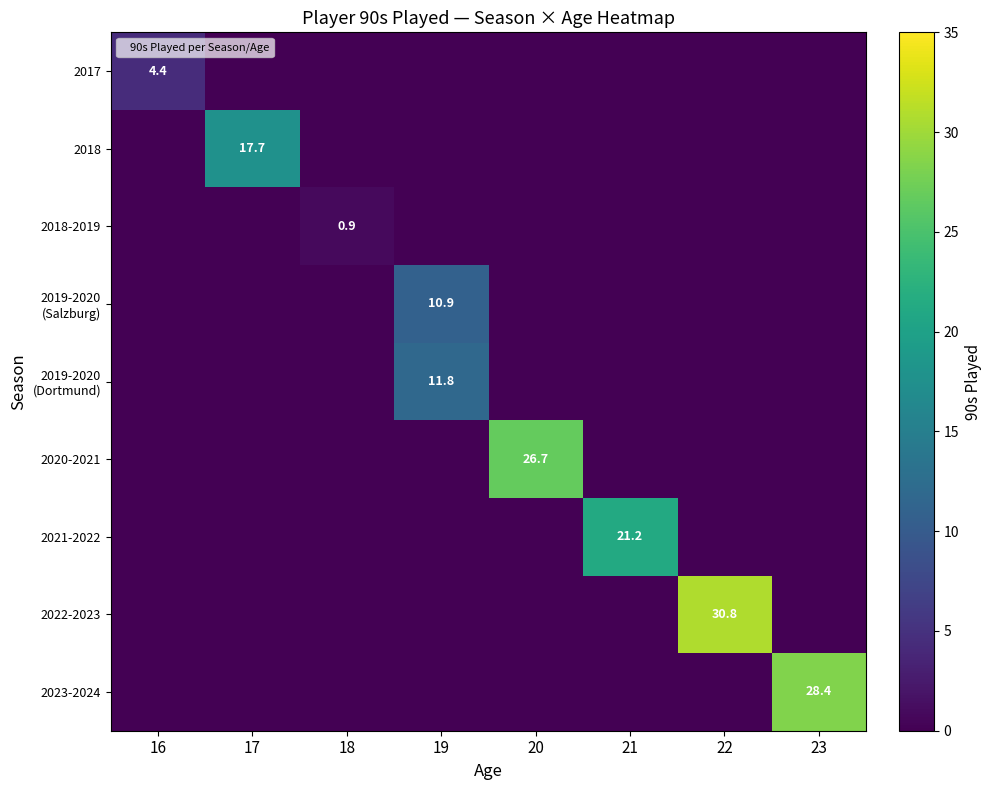

True or false: 2017 has a value of 4.4 at 16.

True